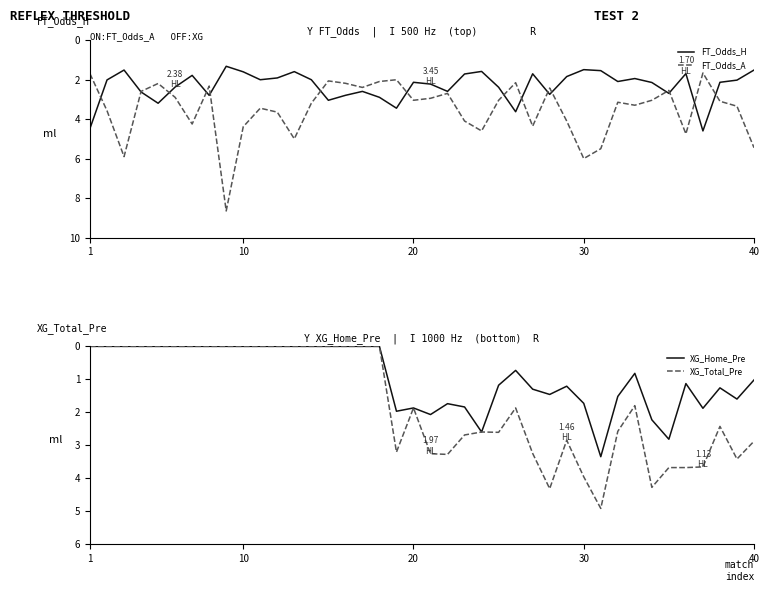

True or false: FT_Odds_A has more than 2 points higher than both neighbors.

True